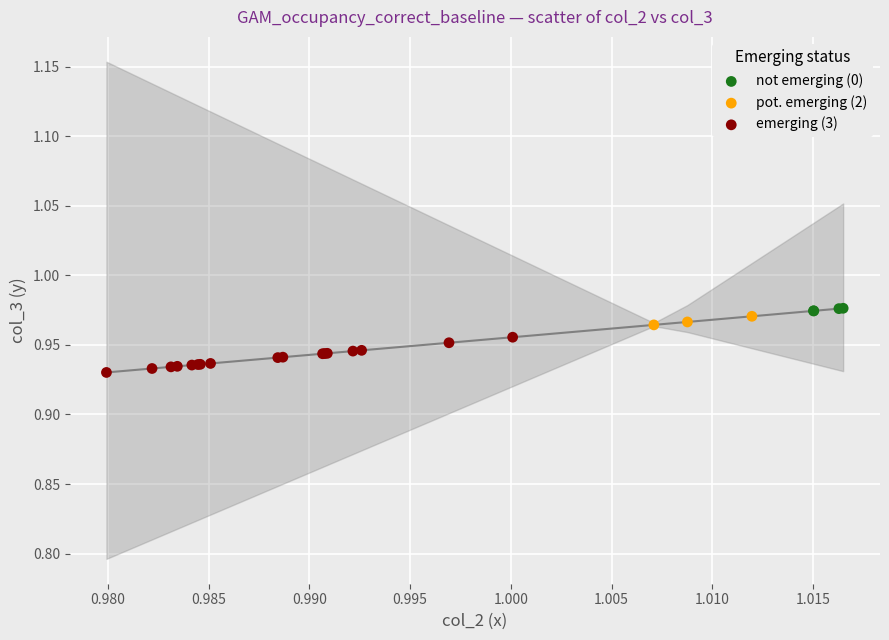

Which series contains the lowest Y value?

emerging (3)